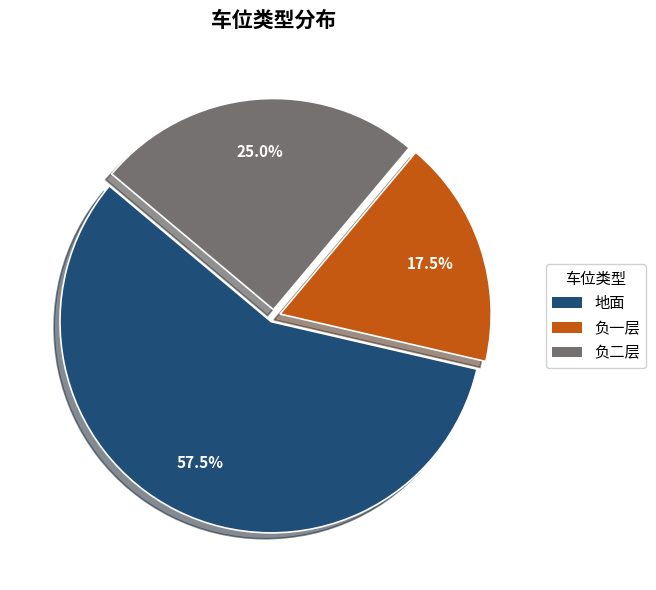

Which slice is the smallest?

负一层